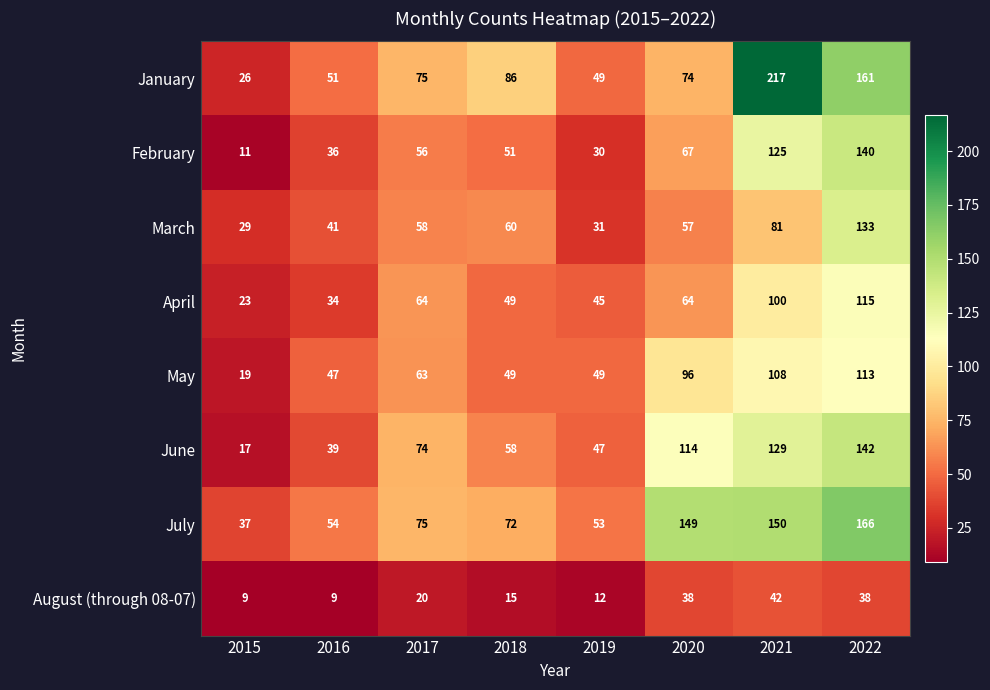

Is the value of February at 2020 greater than the value of January at 2016?

Yes